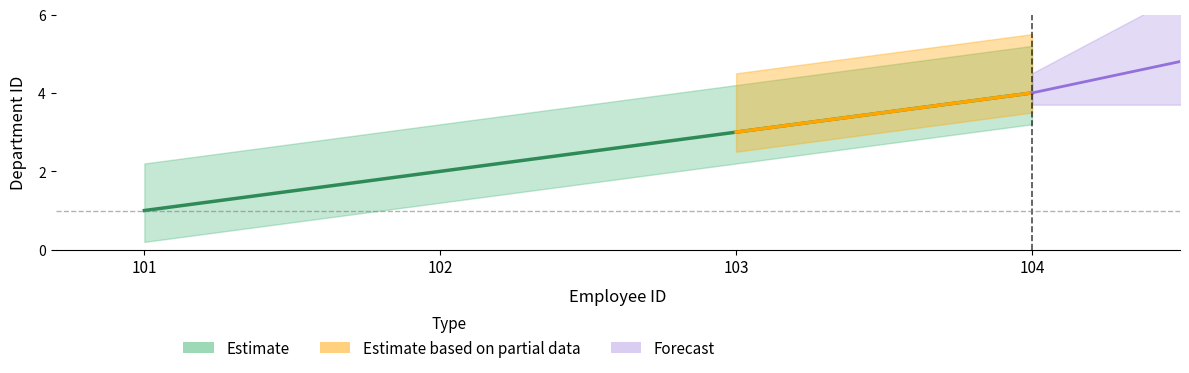

Rank the categories by value from lowest to highest.

101, 102, 103, 104